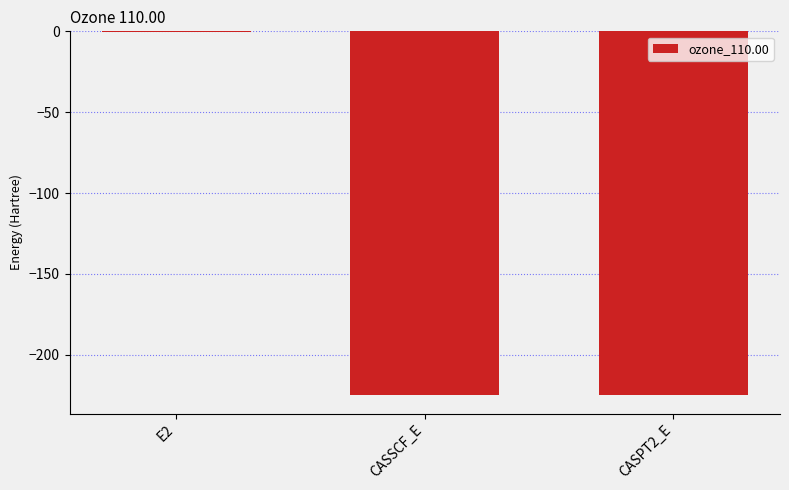

How many values exceed -224?

1